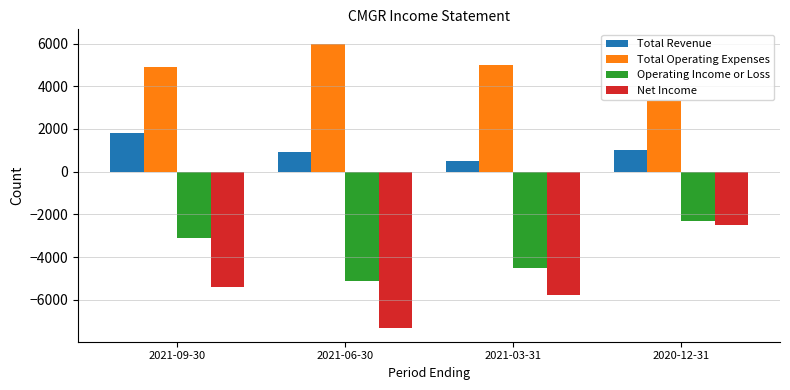

At 2021-06-30, list the series in order from largest to smallest.

Total Operating Expenses, Total Revenue, Operating Income or Loss, Net Income